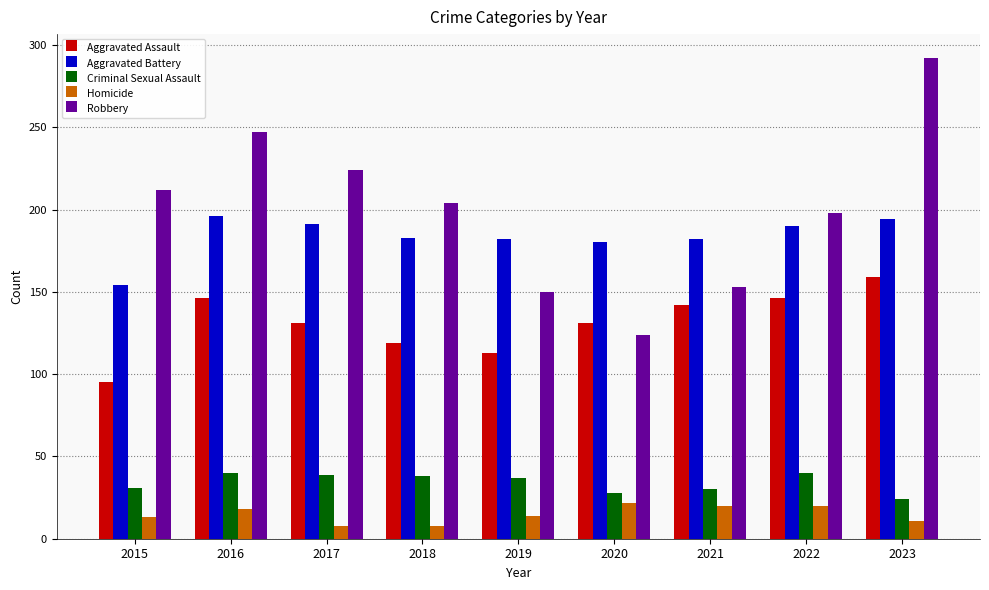

Which category has the highest value in the Aggravated Assault series?

2023